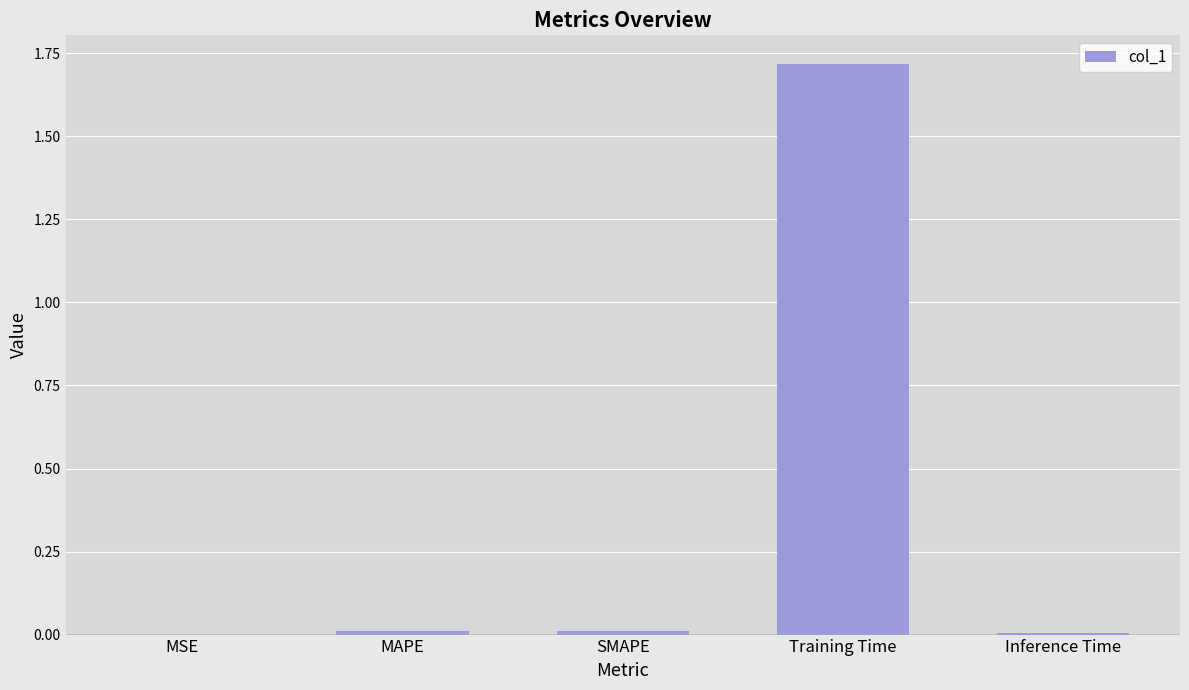

The chart shows a value of 0.0 at MSE. True or false?

True